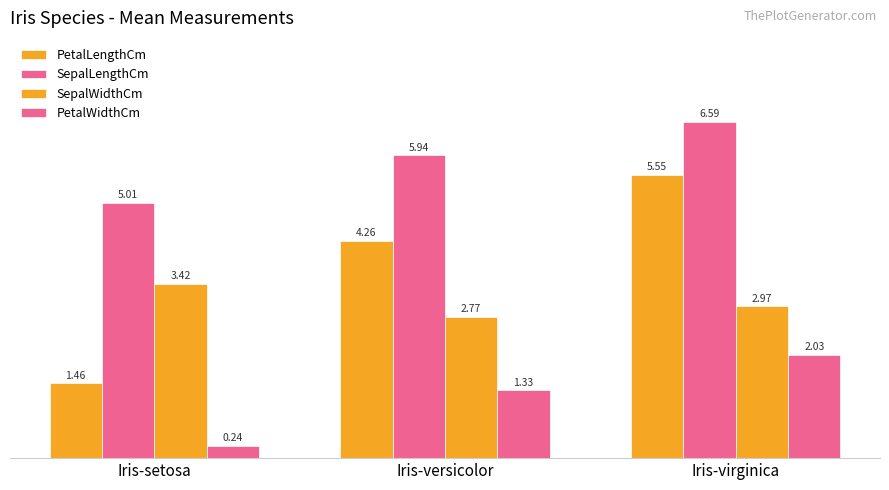

Read the PetalLengthCm value at Iris-setosa.

1.5